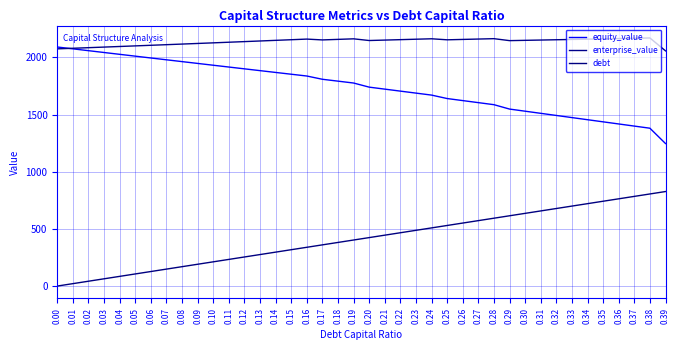

How many categories are shown in the chart?

40